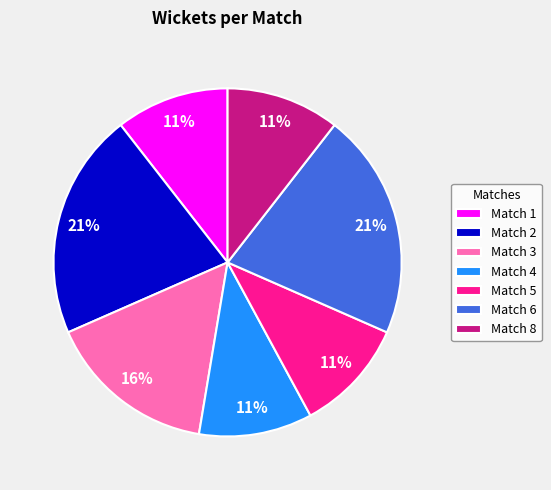

Combined, do Match 4 and Match 1 account for over 50%?

No